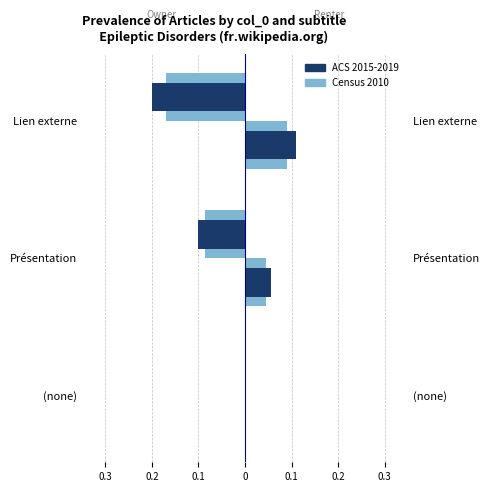

How many data points in Census 2010 are less than 0?

2